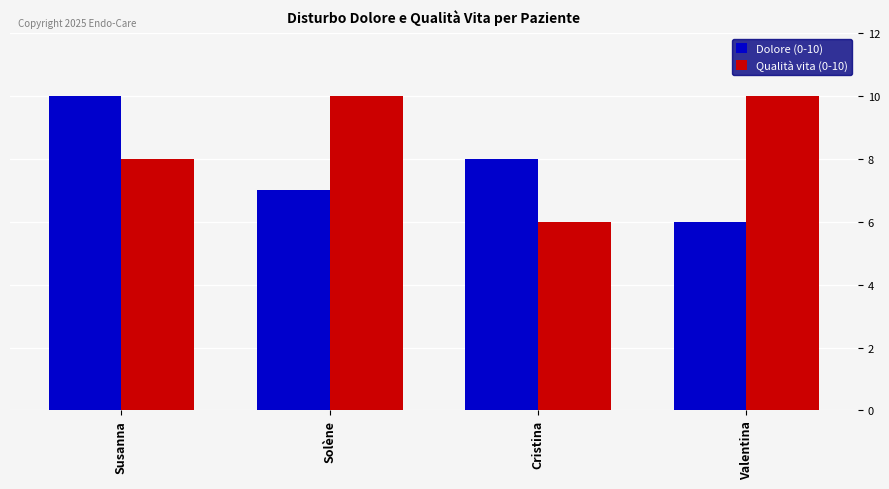

Are the bars horizontal?

No